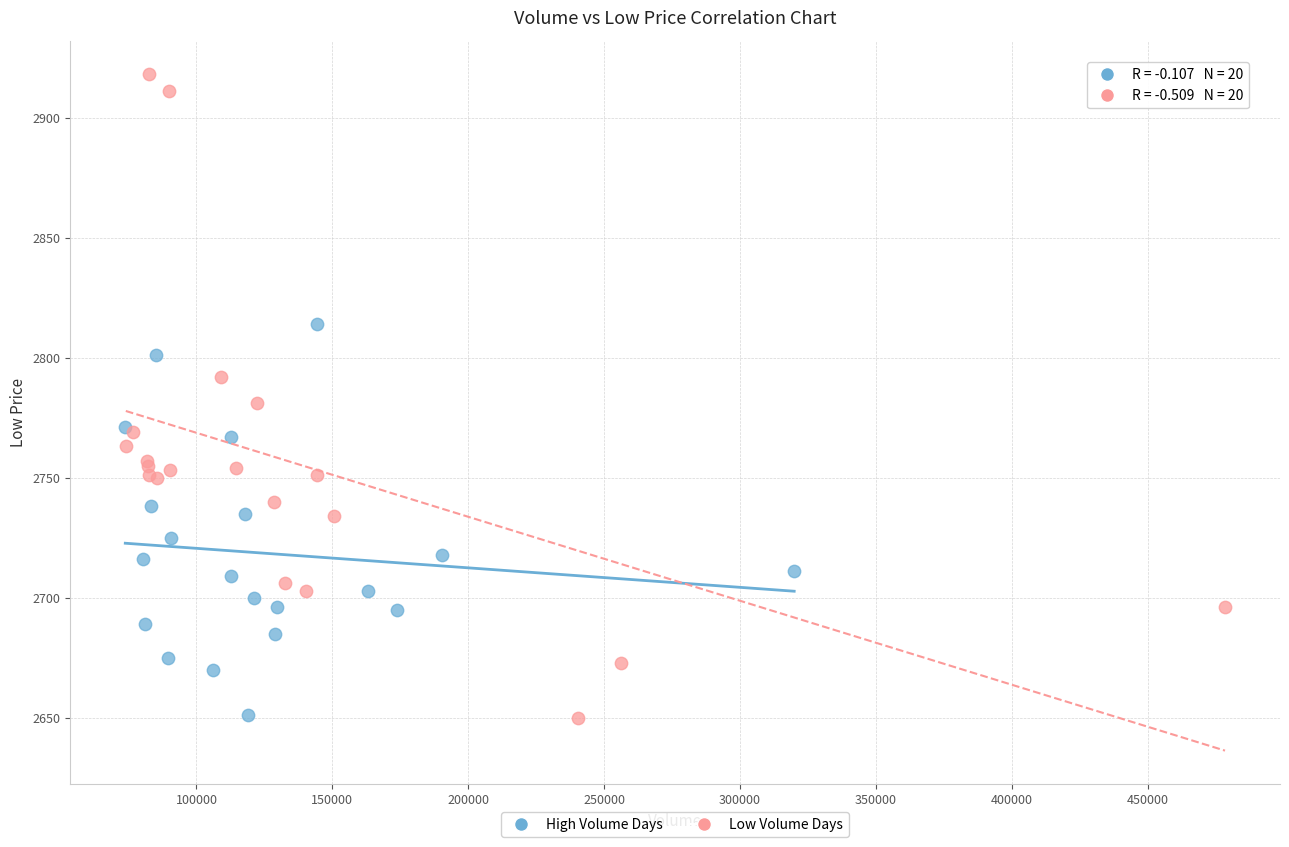

Which series has the widest spread of Y values?

Low Volume Days